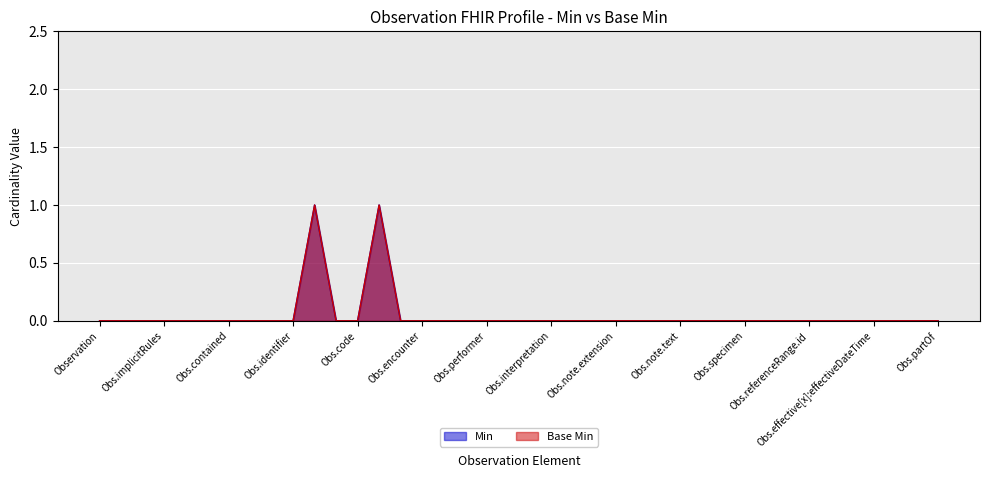

Does the chart display data point markers on the line(s)?

No